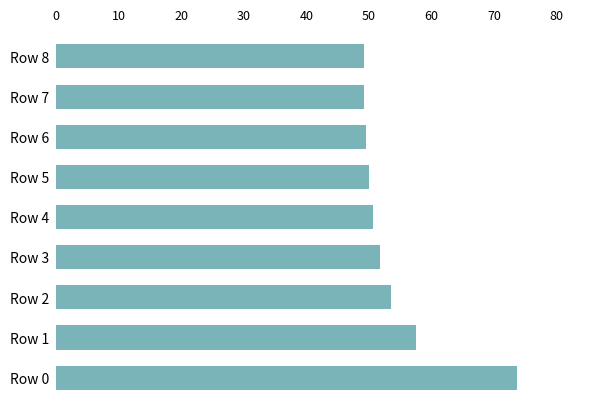

What is the minimum value shown in the chart?

49.2